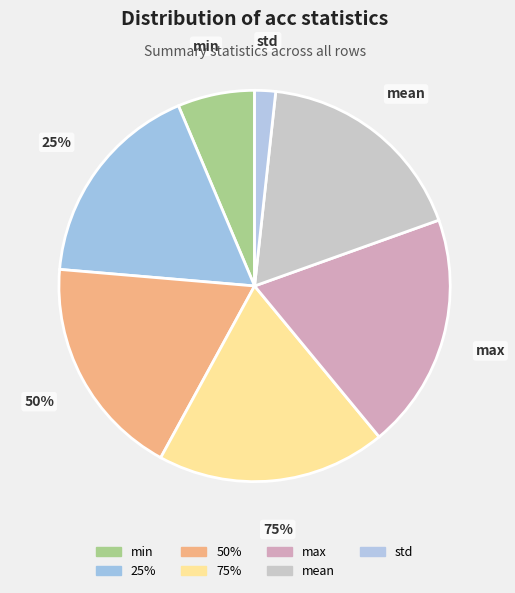

Is count the majority of the pie?

Yes